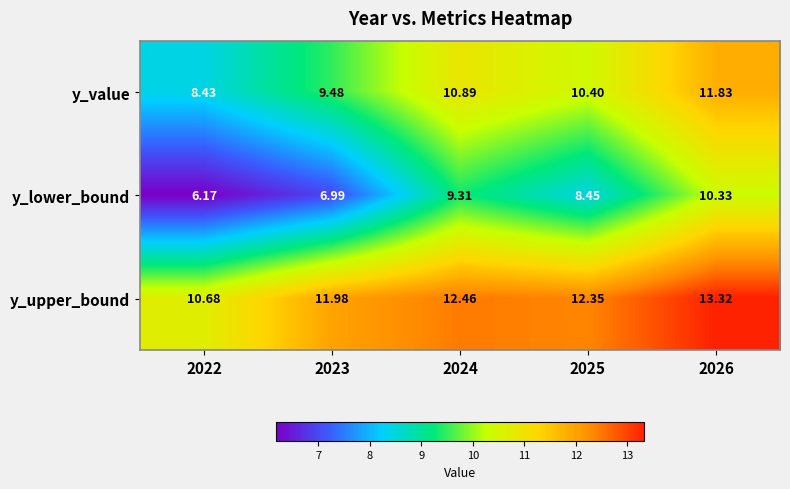

Is the value of y_value at 2023 greater than the value of y_lower_bound at 2022?

Yes